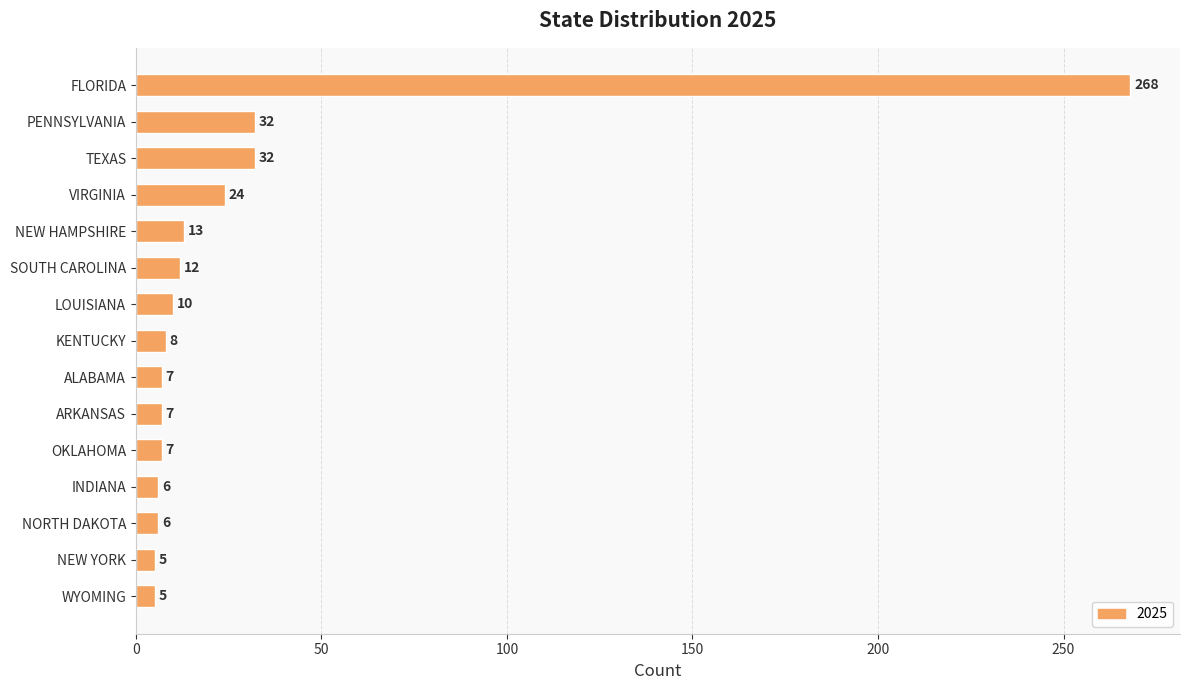

True or false: the data shows 9 at VIRGINIA.

False